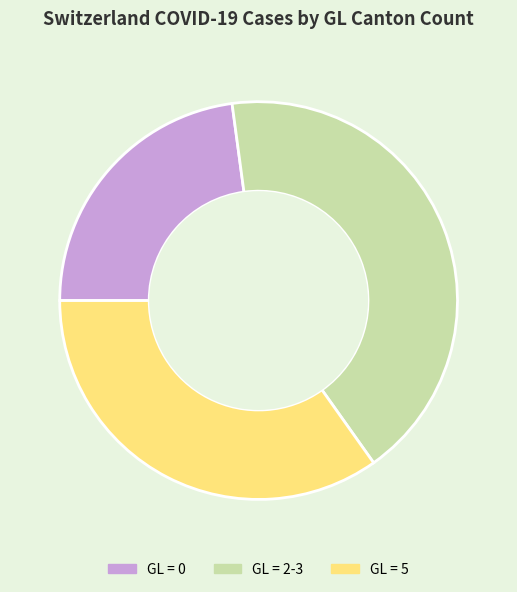

True or false: GL = 0 accounts for 14% of the total.

False